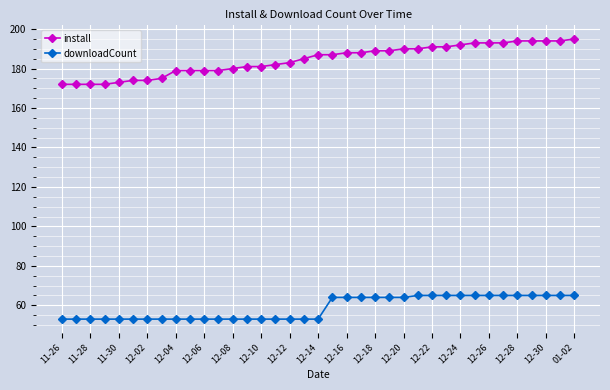

What is the value of the downloadCount point at the 13th from the left?

53